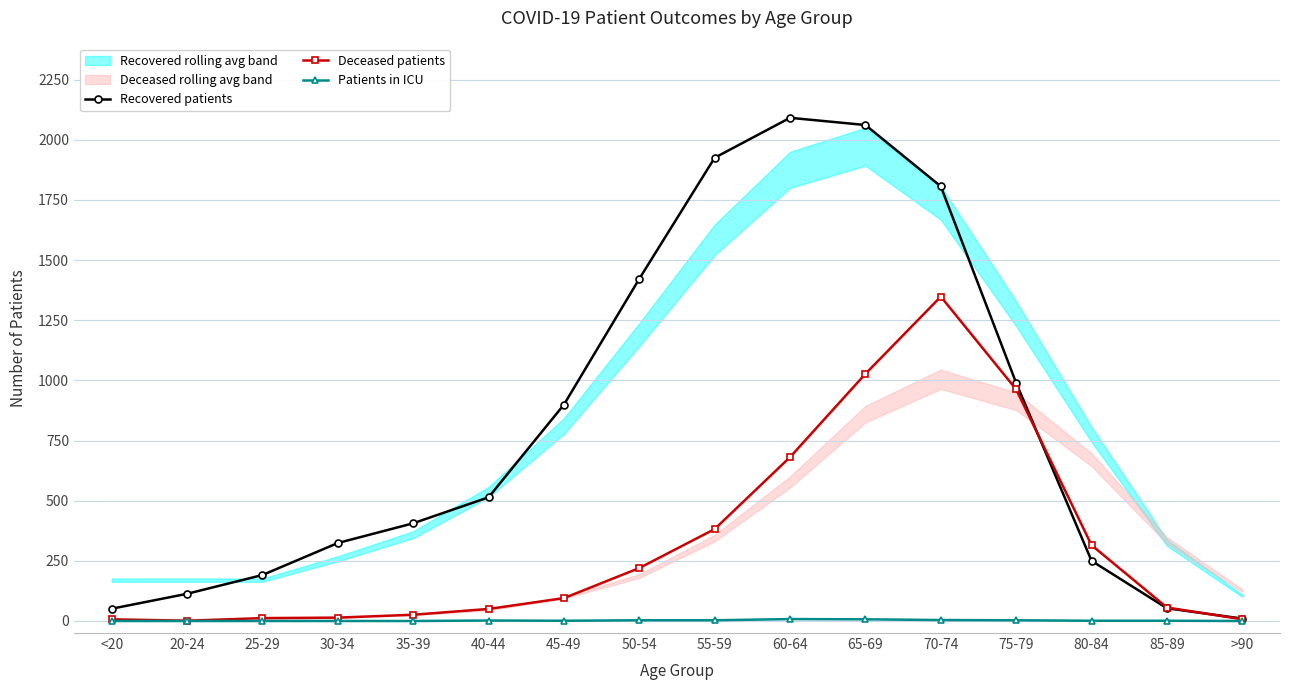

Rank the series by their maximum value, from lowest to highest.

Patients in ICU, Deceased patients, Recovered patients